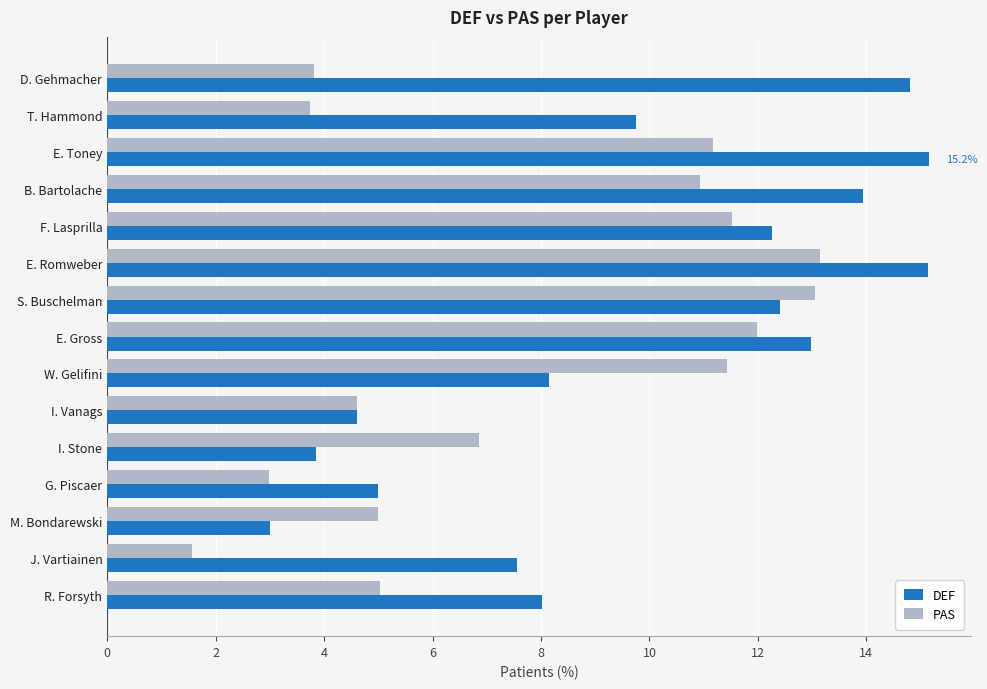

Is the value of DEF at D. Gehmacher greater than the value of PAS at I. Vanags?

Yes